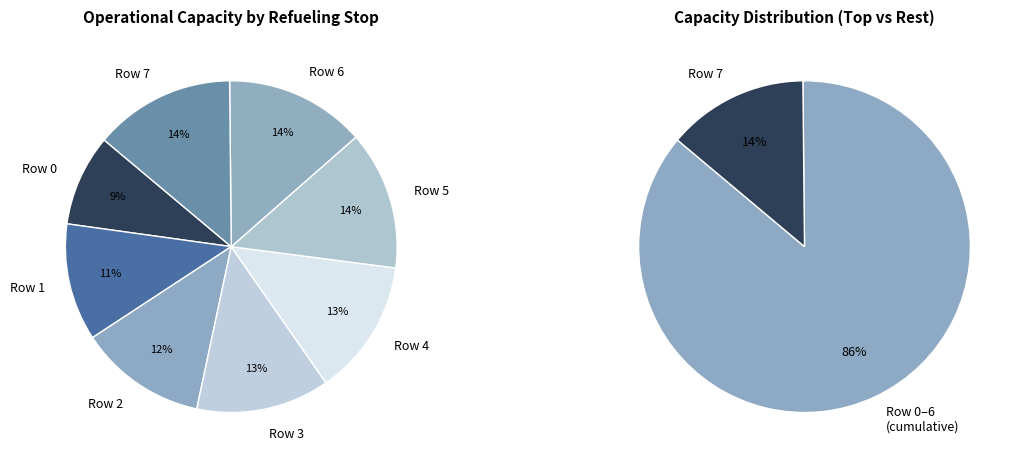

Rank the categories by value from highest to lowest.

Row 7, Row 6, Row 5, Row 4, Row 3, Row 2, Row 1, Row 0